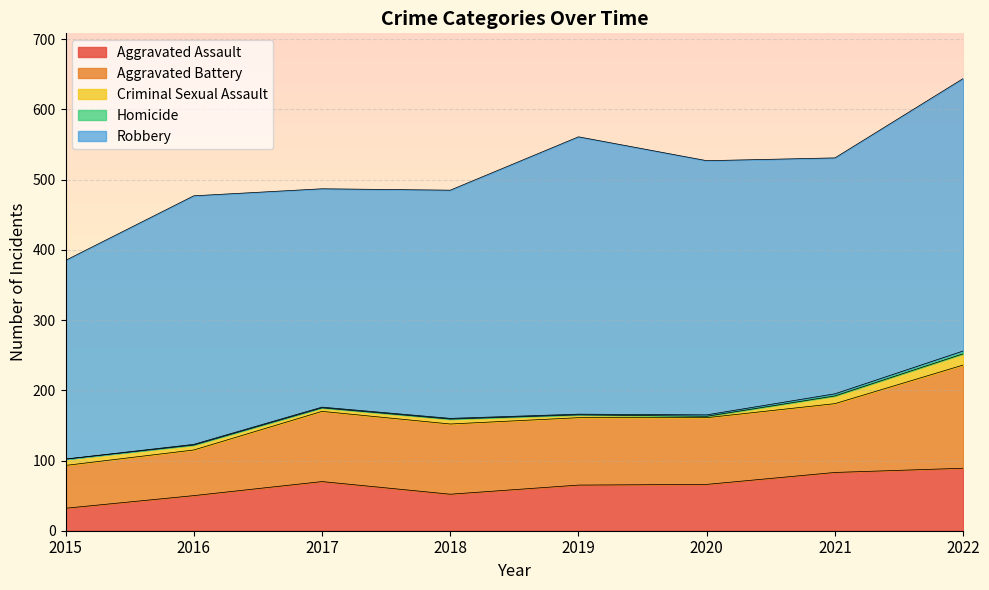

Which category has the lowest value in the Aggravated Battery series?

2015